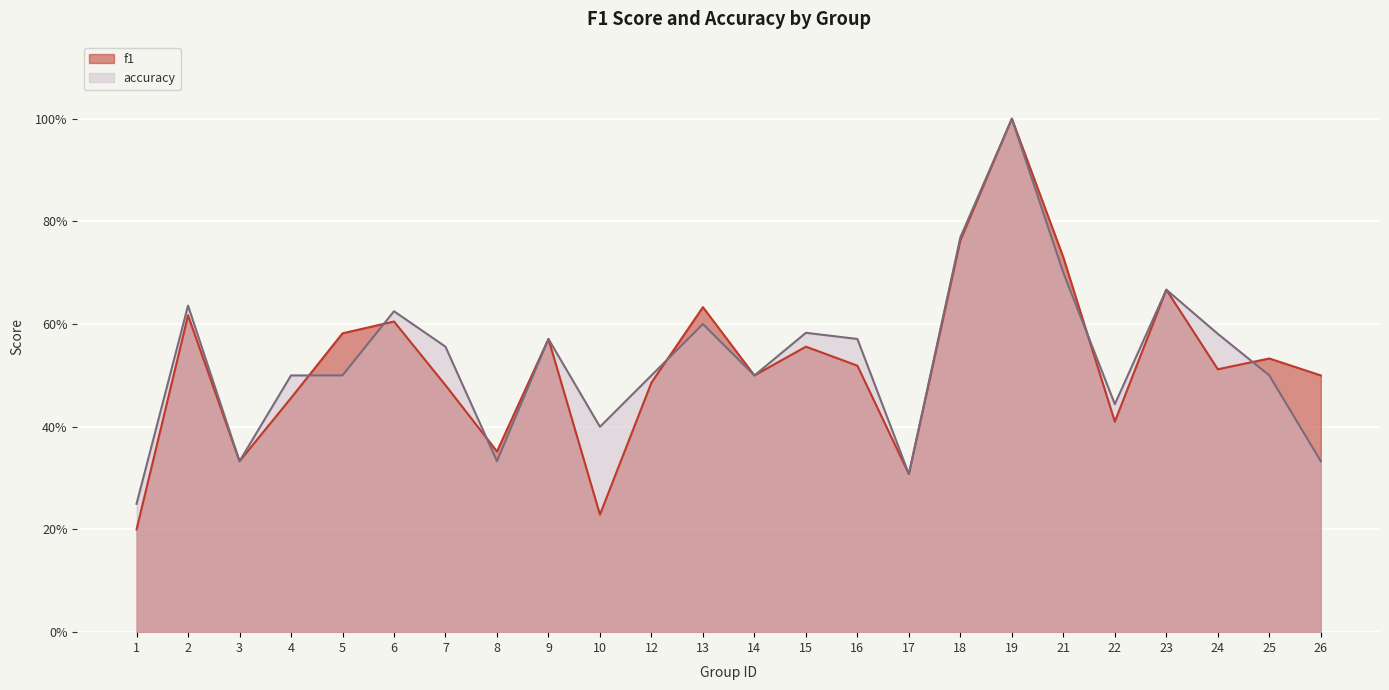

What is the minimum value shown in the chart?

0.2